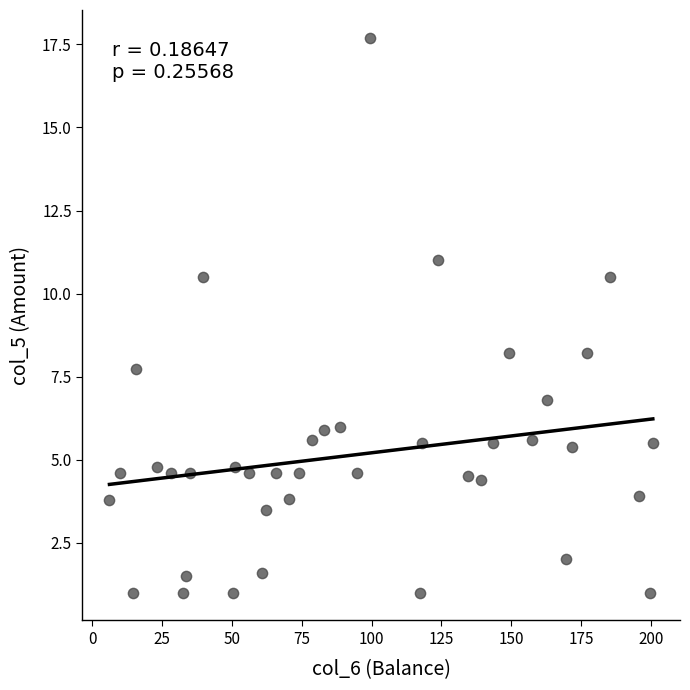

What is the range of X values (max minus min)?

194.5